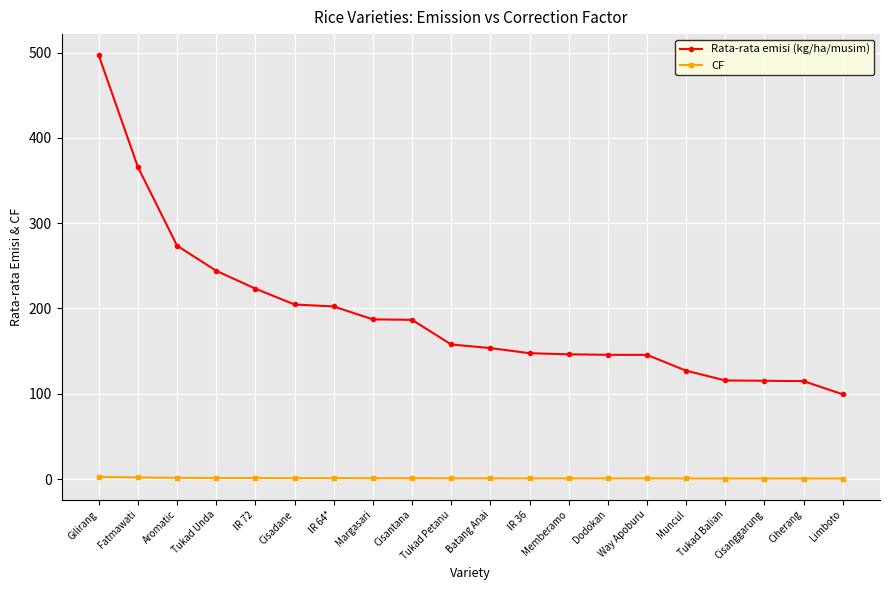

Does the chart have visible grid lines?

Yes